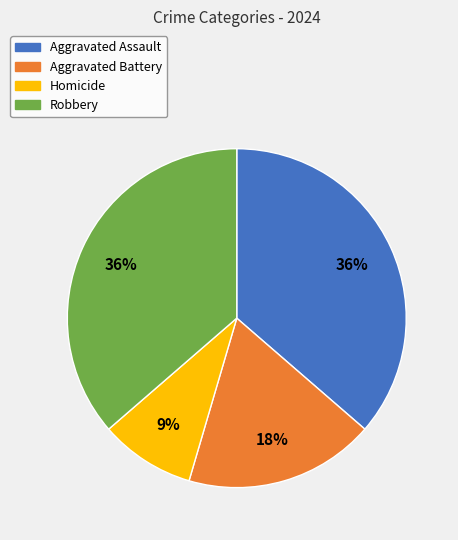

Which category has the smallest portion of the pie?

Homicide